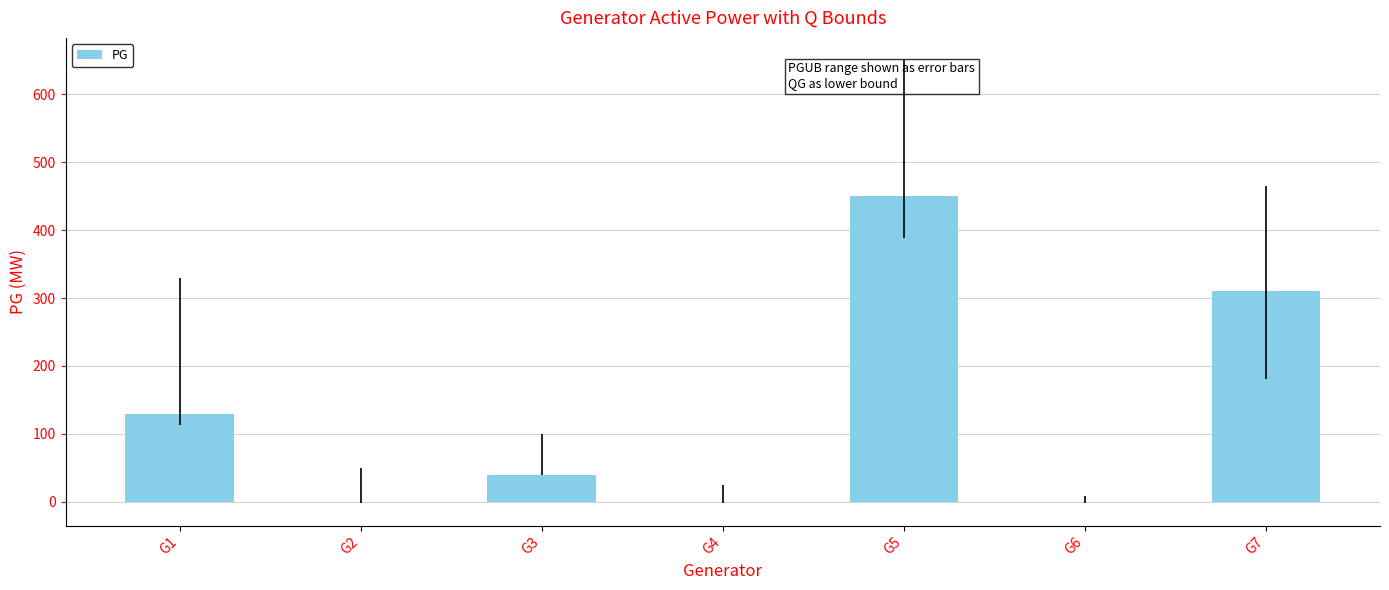

Reading right to left, list all the values displayed in this chart.

310.0	0.0	450.0	0.0	40.0	0.0	128.9